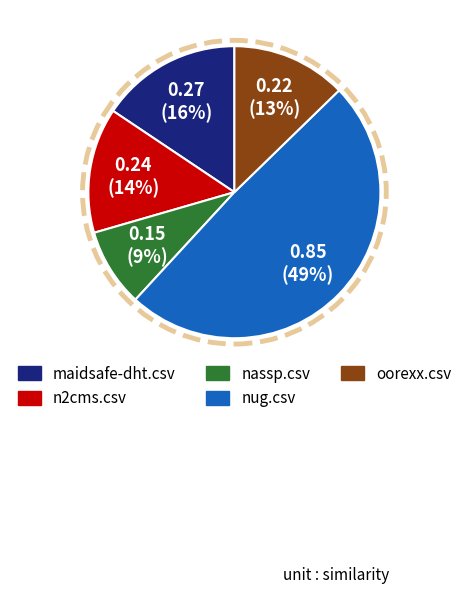

Is there any slice that represents more than half of the pie?

No